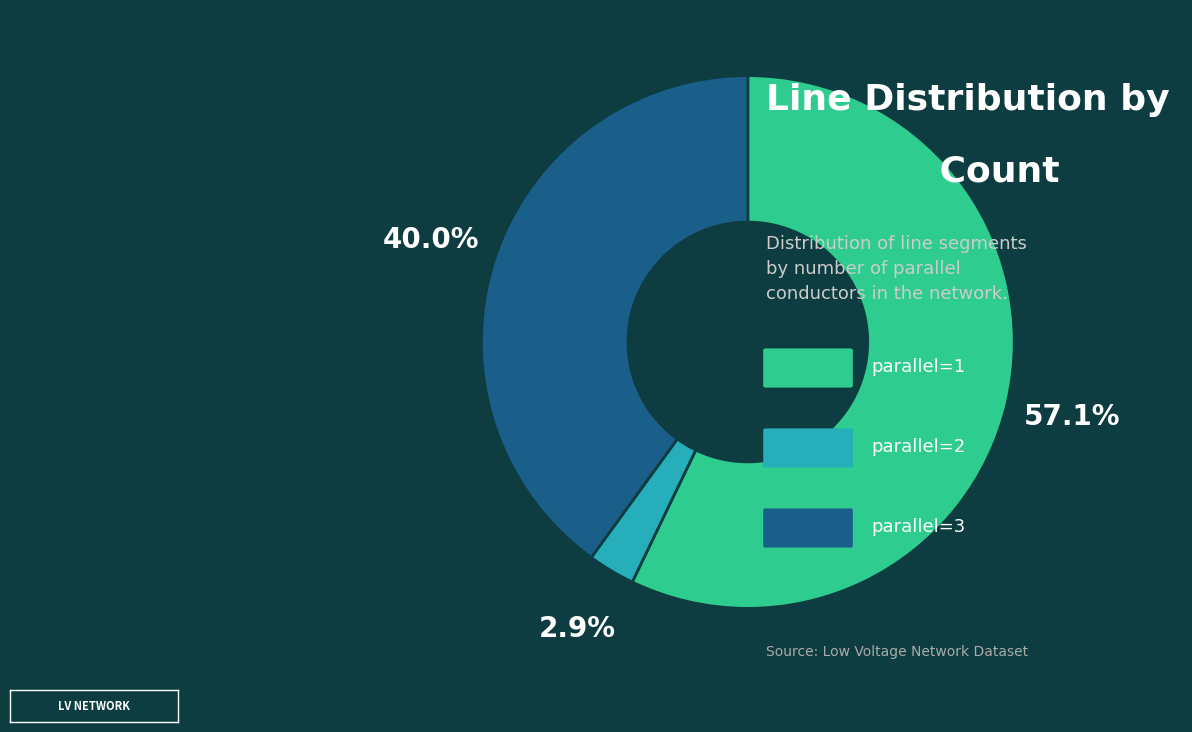

Is there any slice that represents more than half of the pie?

Yes